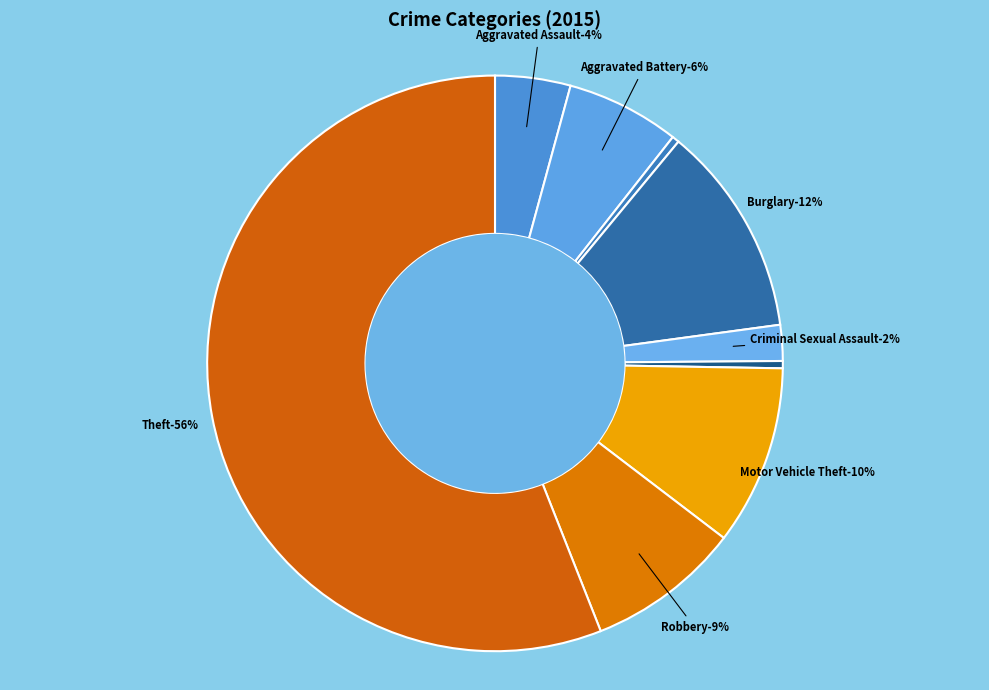

How many slices are in this pie chart?

9